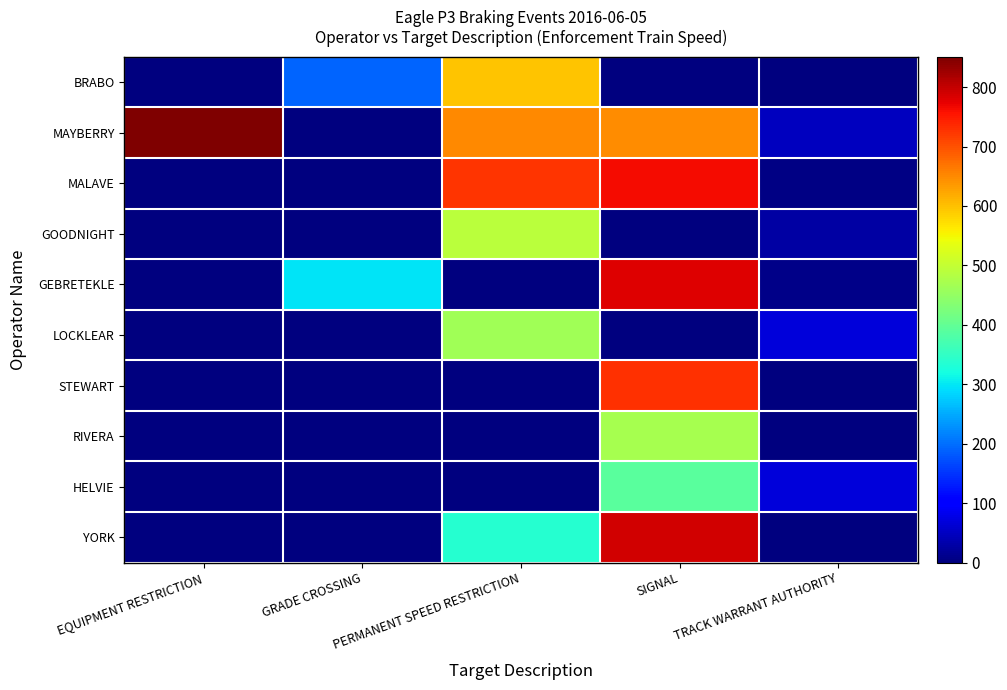

What is the maximum value shown in the chart?

851